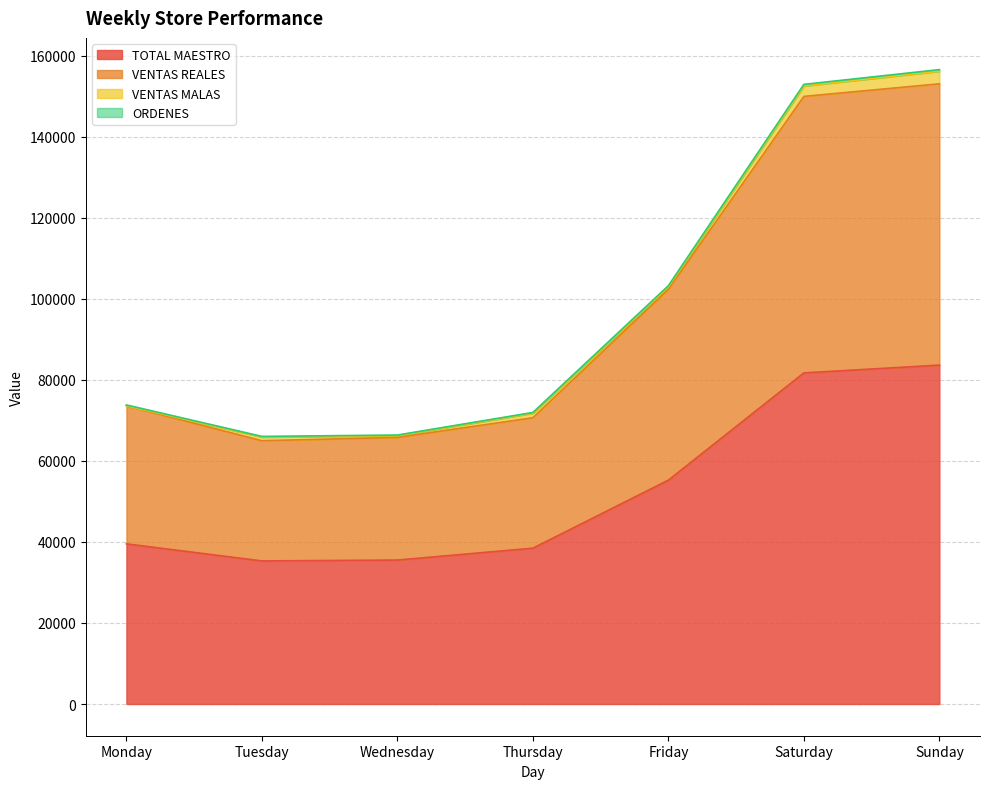

At which category is the sum across all series the highest?

Sunday